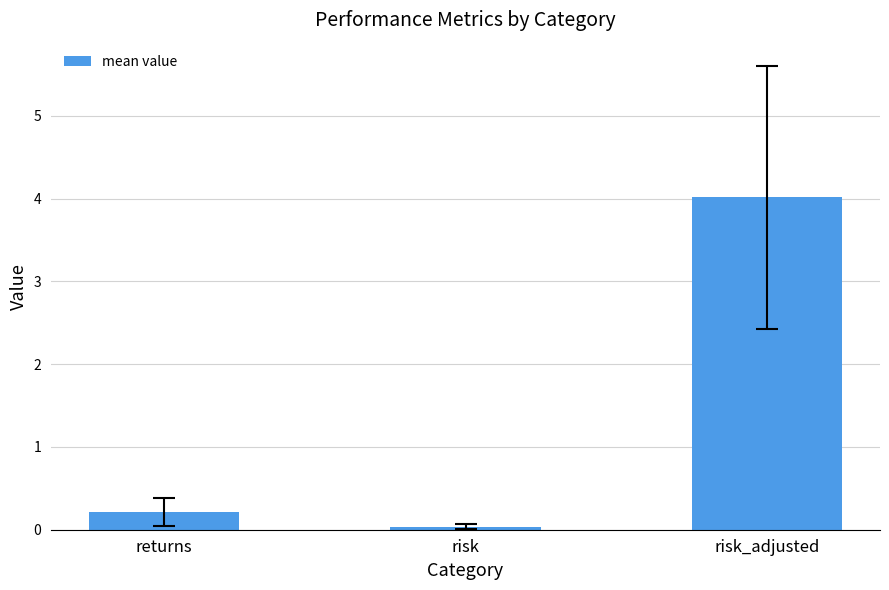

What is the label of the 1st bar from the left?

returns